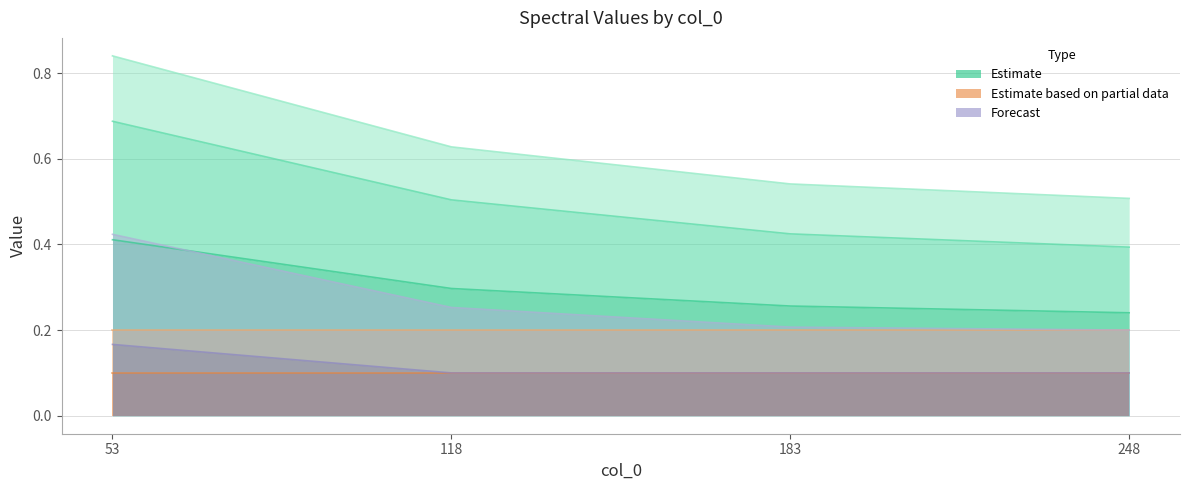

At which label does 5400 reach its peak?

53